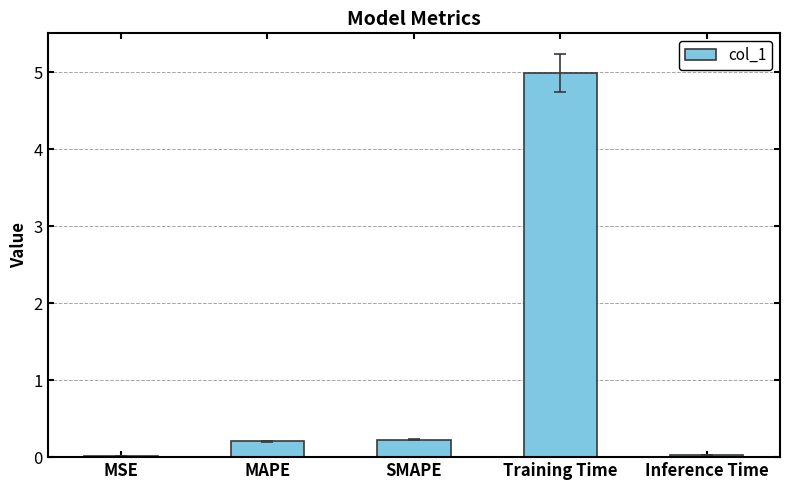

The chart shows a value of 0.0 at Inference Time. True or false?

True